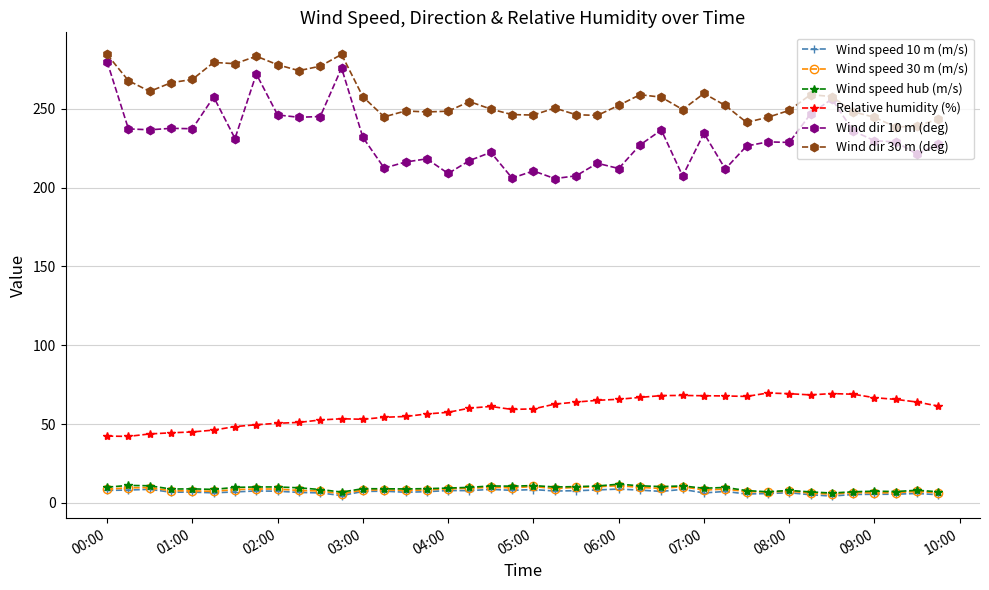

True or false: Wind dir 10 m (deg) has more than 0 interior local peaks.

True